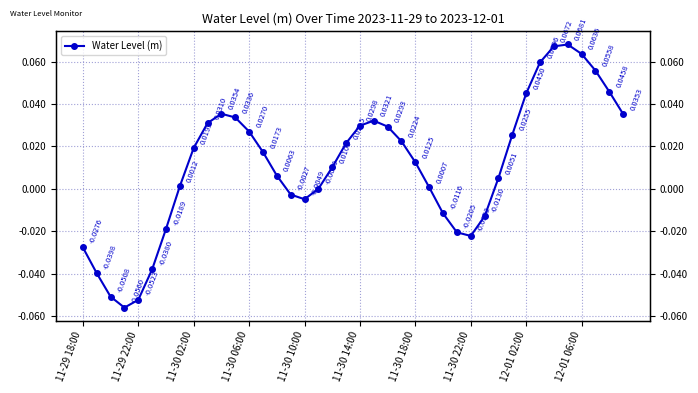

True or false: the data has more than 2 interior local peaks.

True